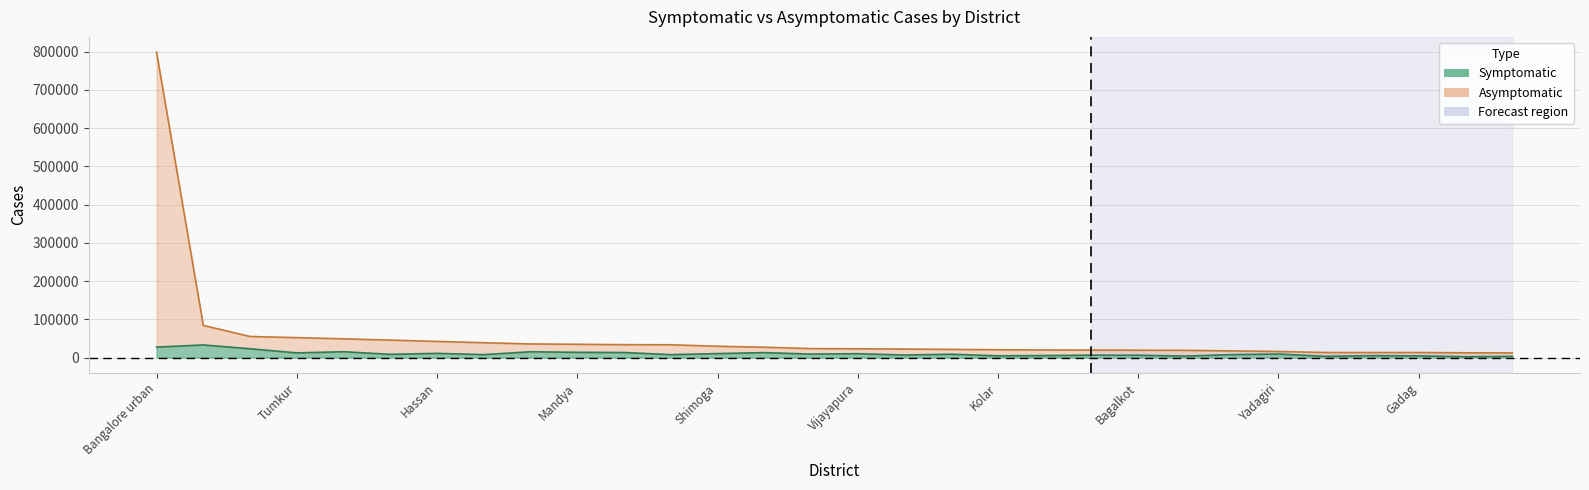

At Bangalore urban, list the series in order from largest to smallest.

Asymptomatic, Symptomatic